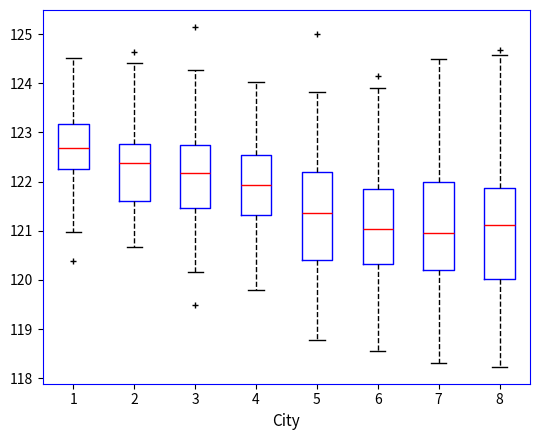

Reading left to right, read every box against the y-axis: the position of its median line, the range the box covers, and the ends of its whiskers. The values are not printed on the chart, so give them approximately, as read against the axis.

1: median 122.7, box 122.2 to 123.2, whiskers 121.0 to 124.5
2: median 122.4, box 121.6 to 122.8, whiskers 120.7 to 124.4
3: median 122.2, box 121.5 to 122.7, whiskers 120.2 to 124.3
4: median 121.9, box 121.3 to 122.5, whiskers 119.8 to 124.0
5: median 121.4, box 120.4 to 122.2, whiskers 118.8 to 123.8
6: median 121.0, box 120.3 to 121.8, whiskers 118.6 to 123.9
7: median 121.0, box 120.2 to 122.0, whiskers 118.3 to 124.5
8: median 121.1, box 120.0 to 121.9, whiskers 118.2 to 124.6